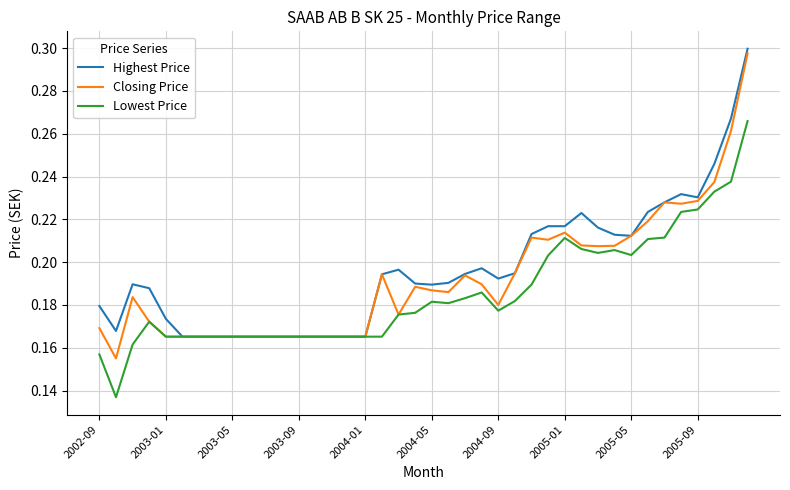

How many categories are shown in the chart?

40